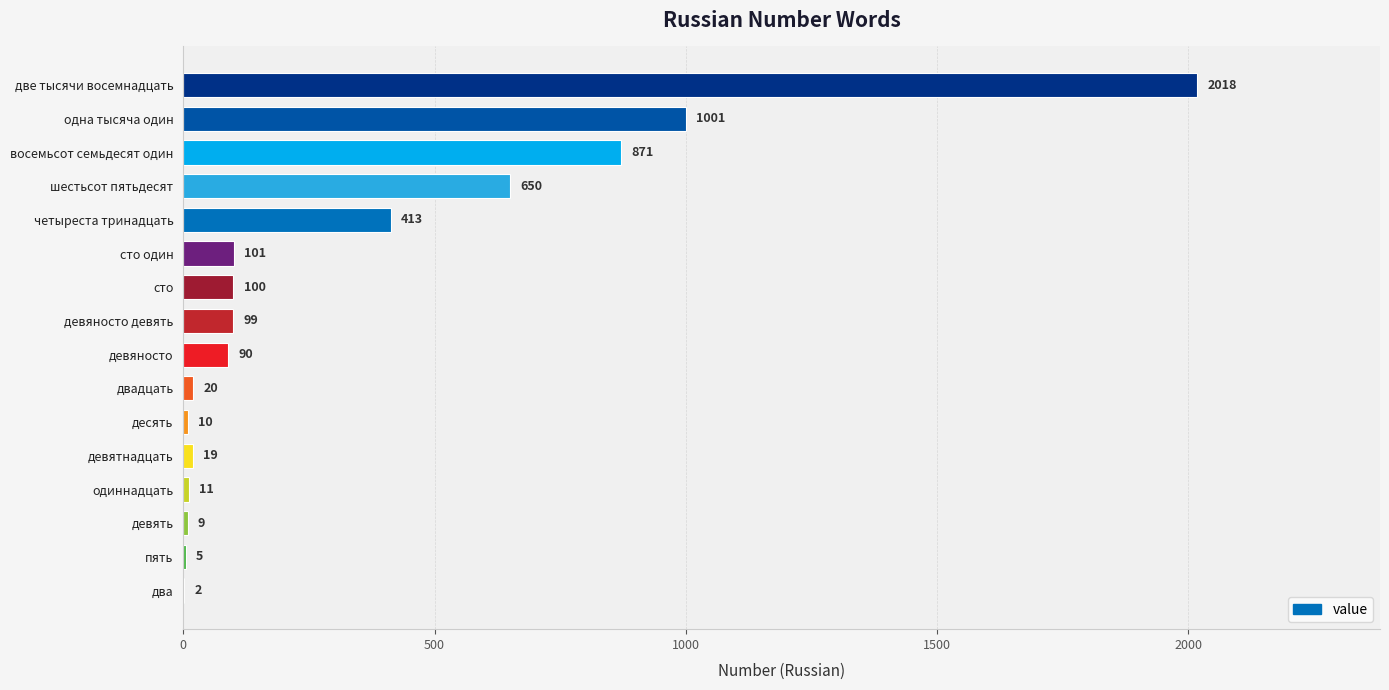

True or false: the data shows 5 at пять.

True